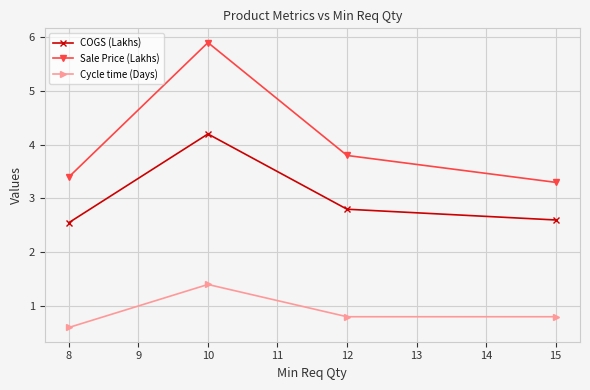

Which series has the widest spread of values?

Sale Price (Lakhs)